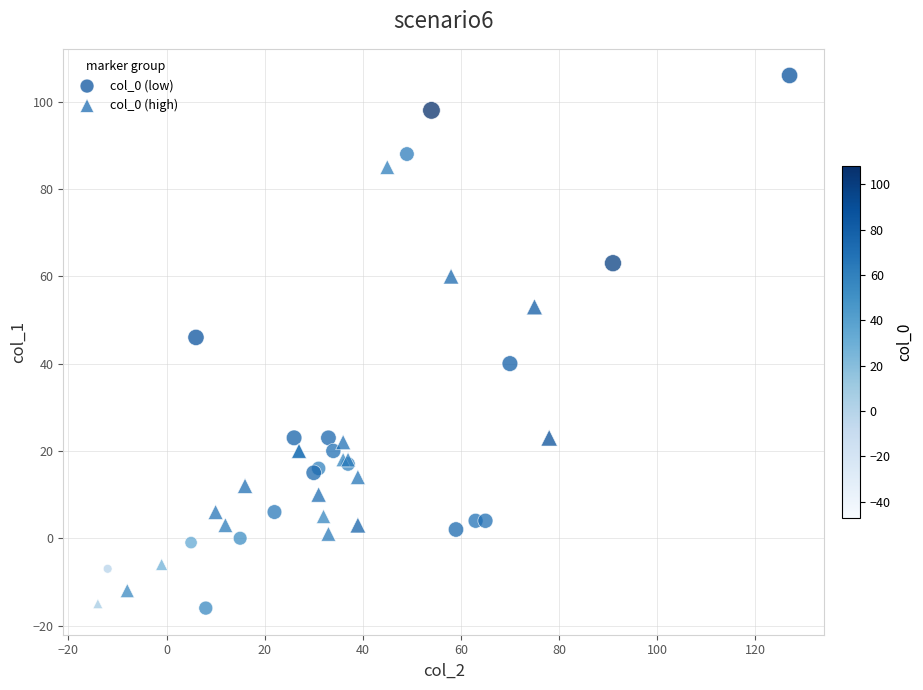

Which series has the widest spread of Y values?

col_0 (low)